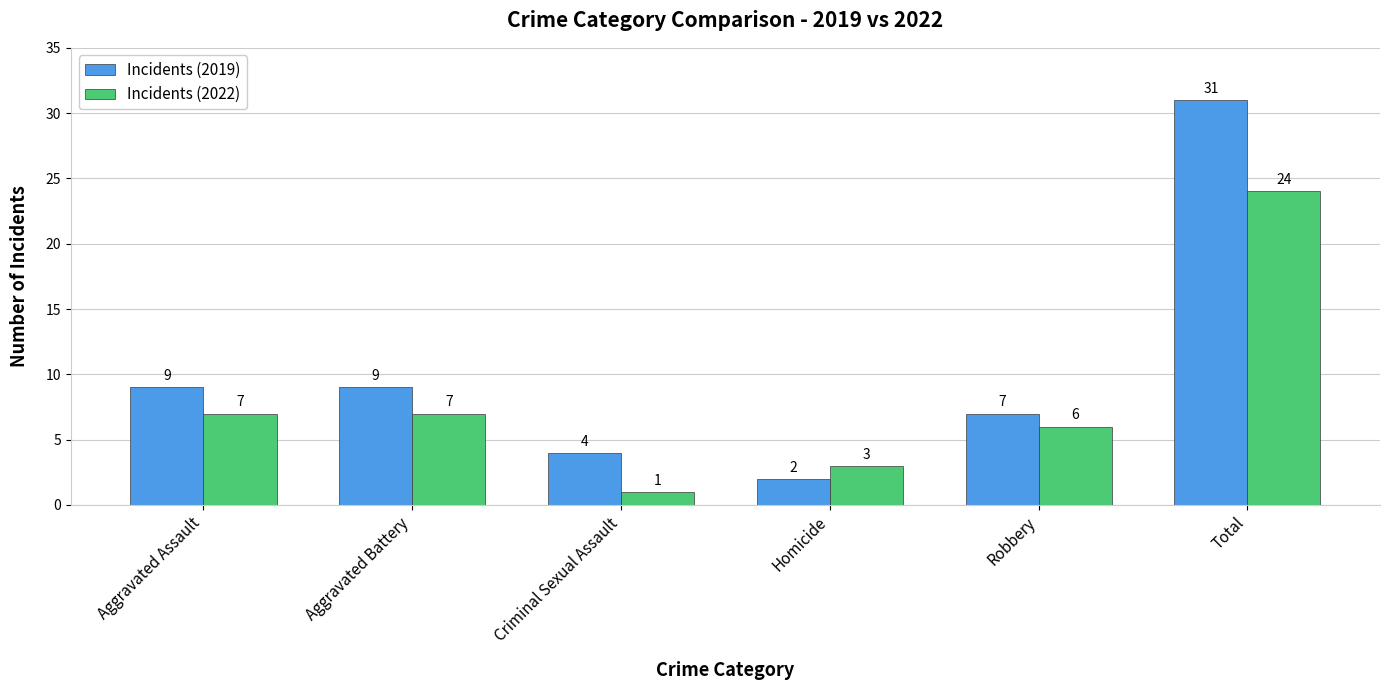

What is the label of the 5th bar from the right?

Aggravated Battery